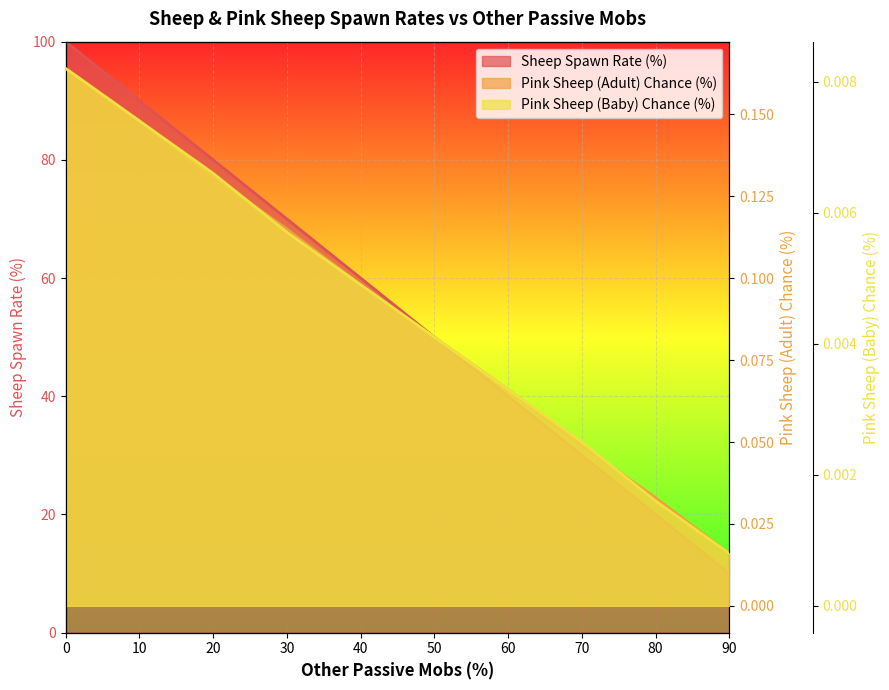

Reading left to right, what are all the values shown in this chart?

Sheep Spawn Rate (%): 0=100.0	10=90.0	20=80.0	30=70.0	40=60.0	50=50.0	60=40.0	70=30.0	80=20.0	90=10.0
Pink Sheep (Adult) Chance (%): 0=0.2	10=0.1	20=0.1	30=0.1	40=0.1	50=0.1	60=0.1	70=0.0	80=0.0	90=0.0
Pink Sheep (Baby) Chance (%): 0=0.0	10=0.0	20=0.0	30=0.0	40=0.0	50=0.0	60=0.0	70=0.0	80=0.0	90=0.0